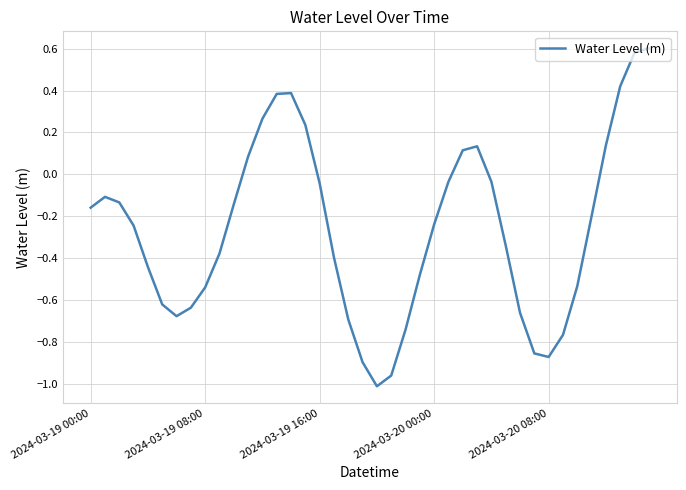

What is the difference between the maximum and minimum values?

1.6